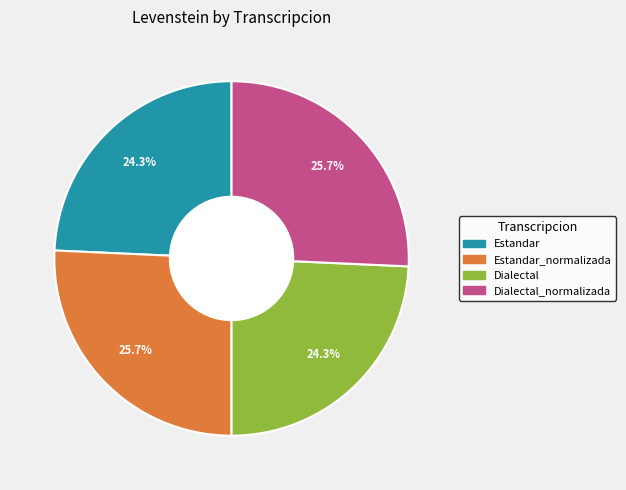

Does any single category account for the majority?

No